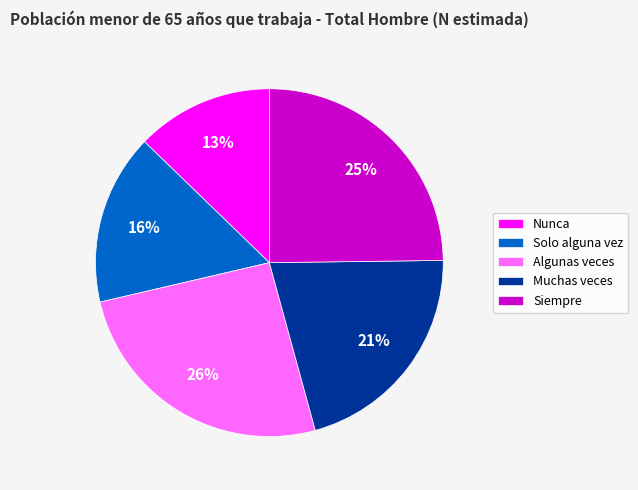

How many segments does this pie chart have?

5